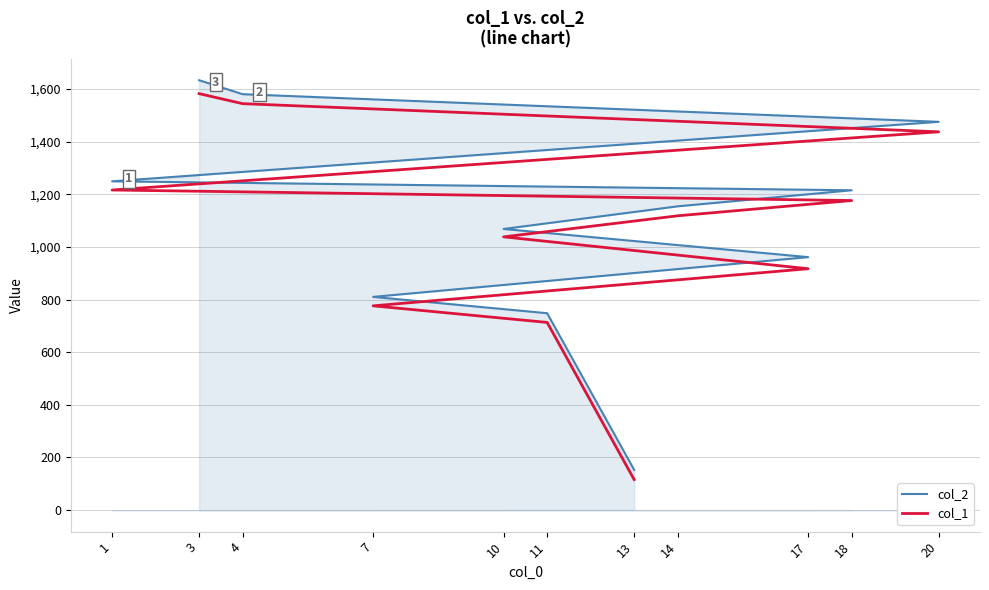

True or false: col_1 and col_2 intersect in this chart.

False